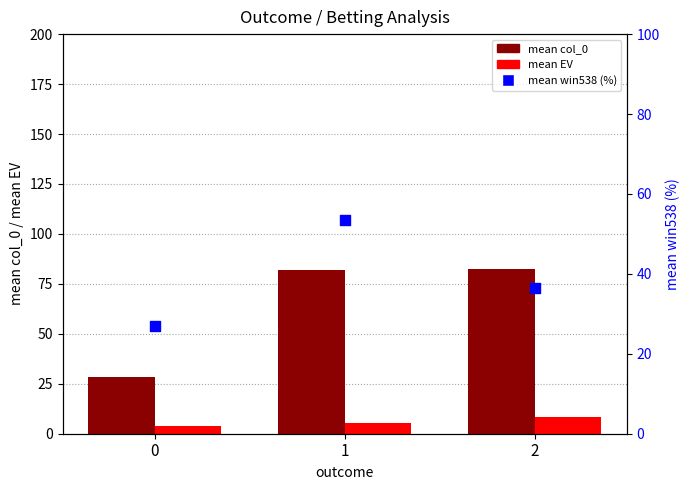

Which series contains the highest Y value?

mean col_0